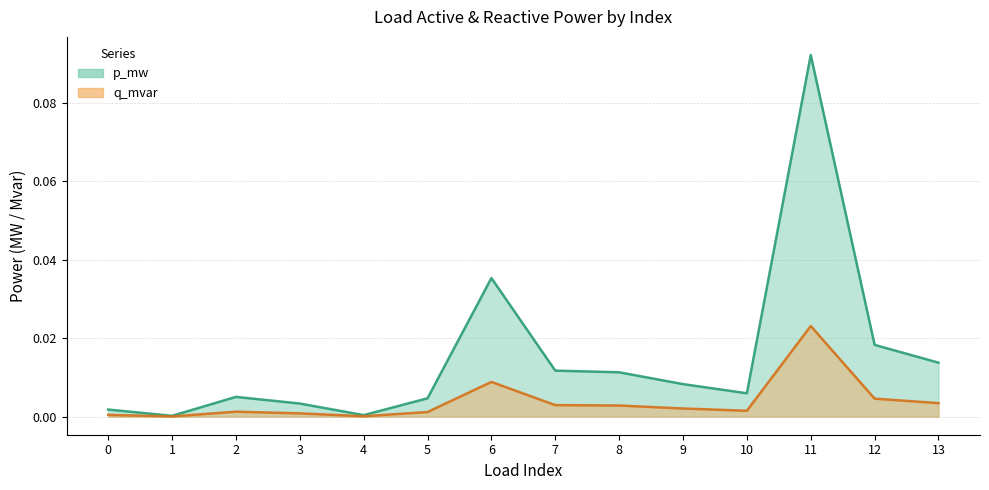

At 8, list the series in order from largest to smallest.

p_mw, q_mvar